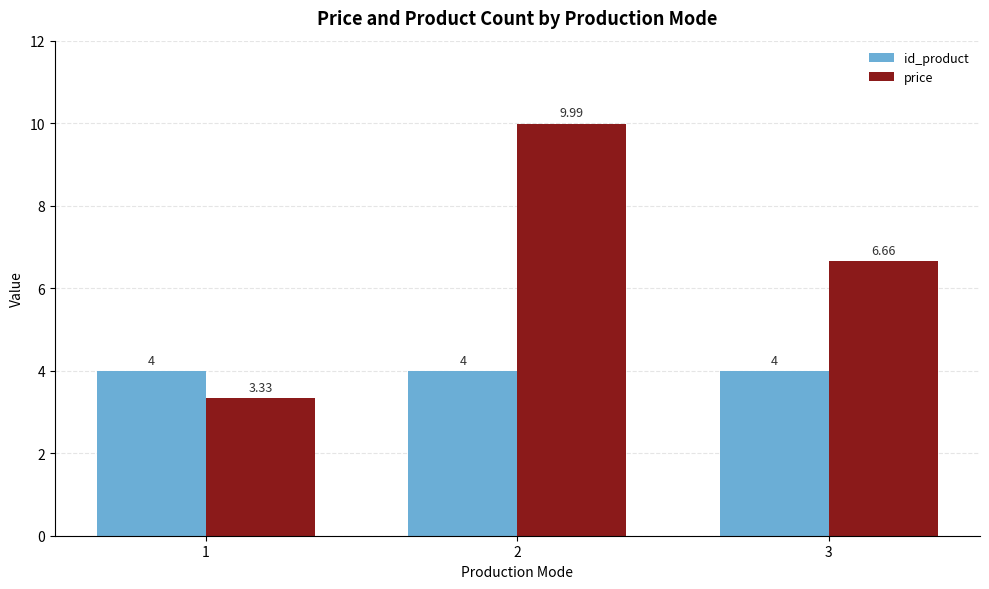

The value of id_product at 3 is 4.0. True or false?

True